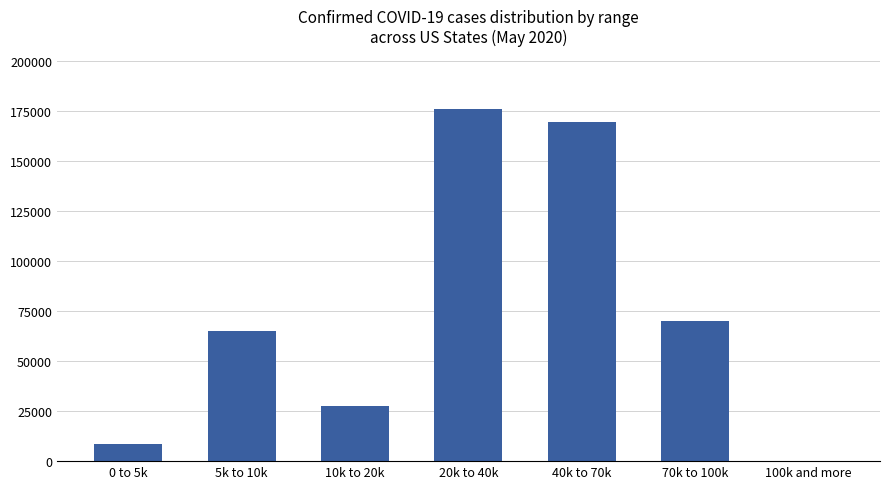

How many data points does each series have?

7